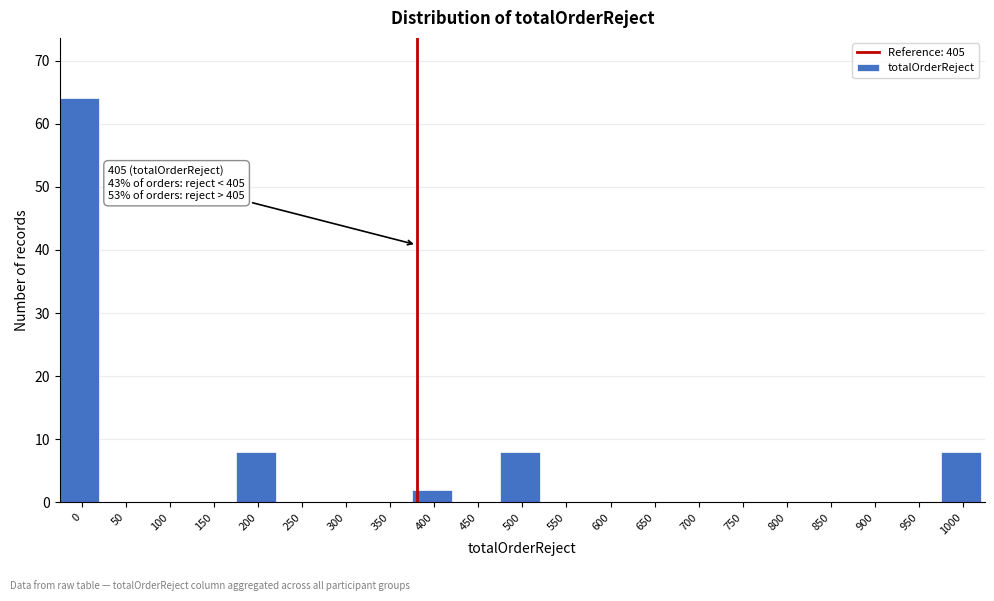

Reading left to right, what are all the values shown in this chart?

0=64	50=0	100=0	150=0	200=8	250=0	300=0	350=0	400=2	450=0	500=8	550=0	600=0	650=0	700=0	750=0	800=0	850=0	900=0	950=0	1000=8